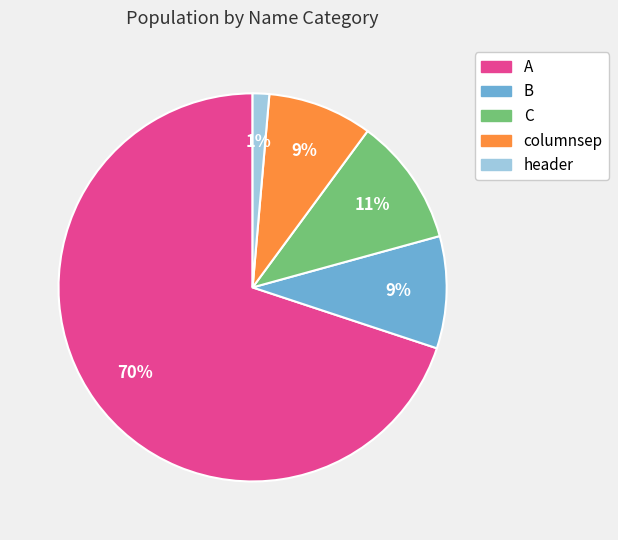

Is there a majority slice in this chart?

Yes